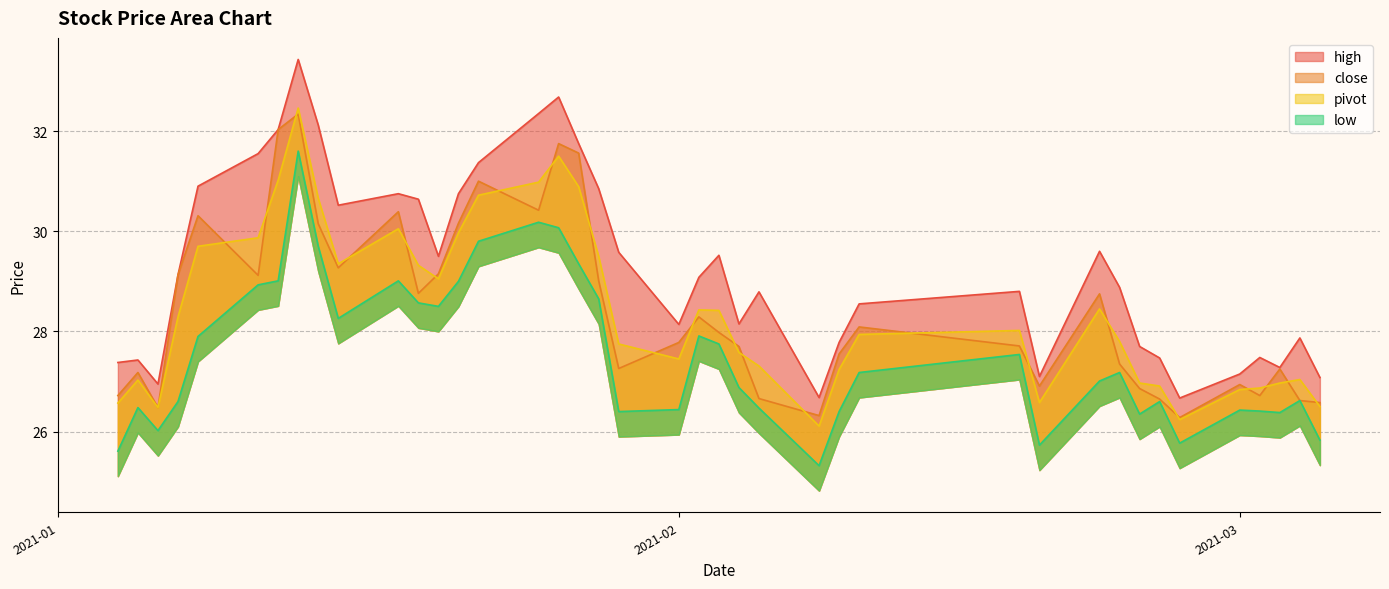

How many values in the high series are below 29?

20